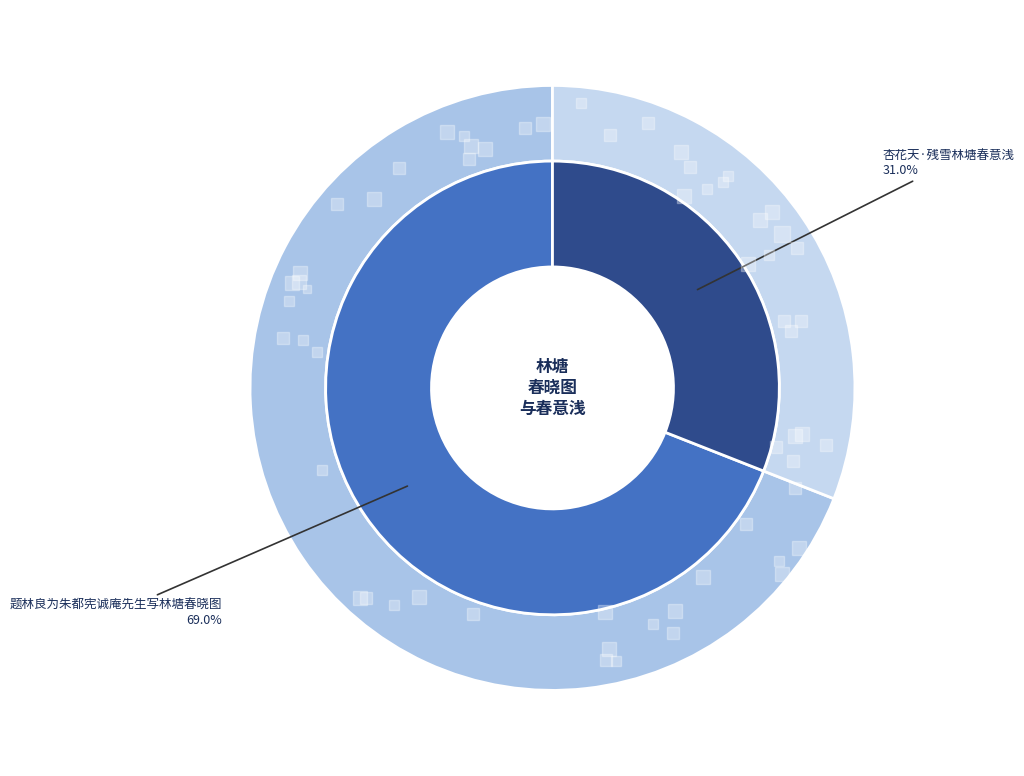

How many slices are in this pie chart?

2